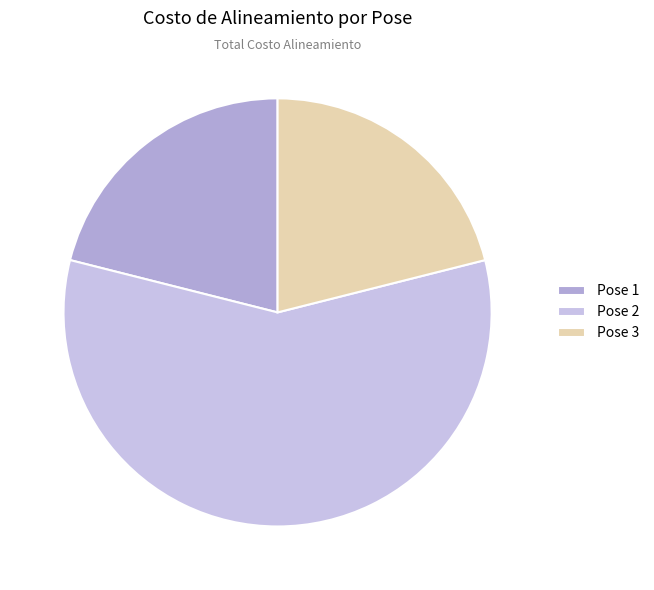

Count the number of slices in the pie.

3